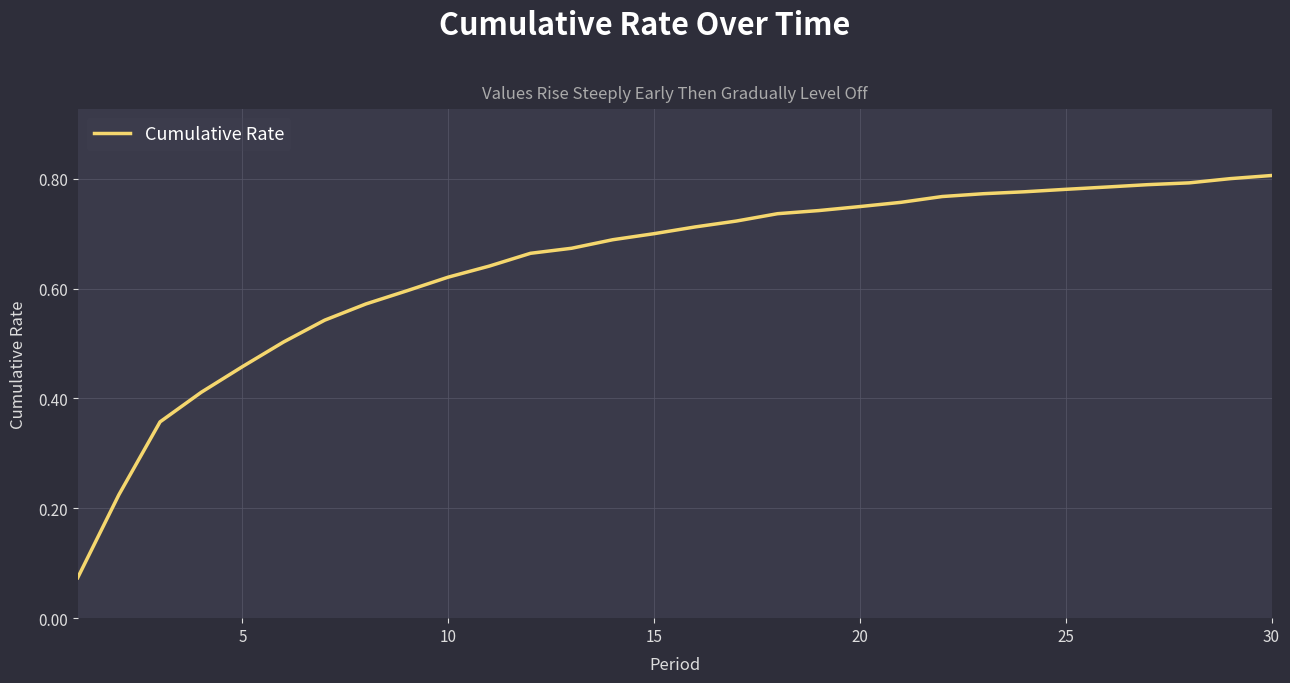

How many lines are shown in the chart?

1